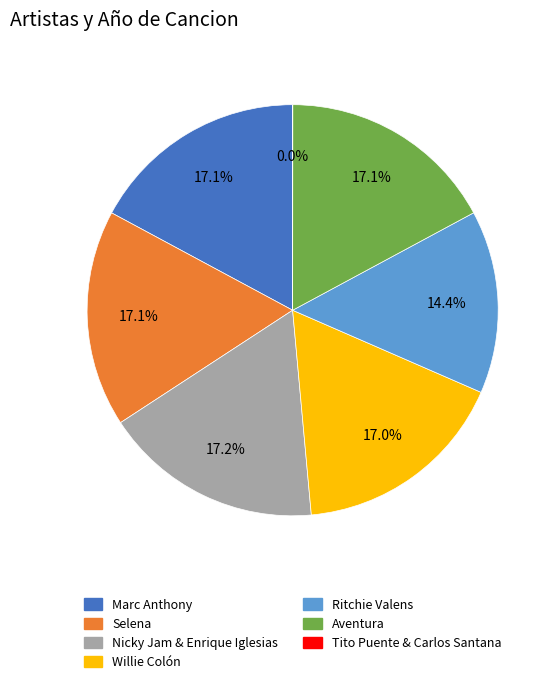

Is the sum of Nicky Jam & Enrique Iglesias and Aventura greater than half?

No